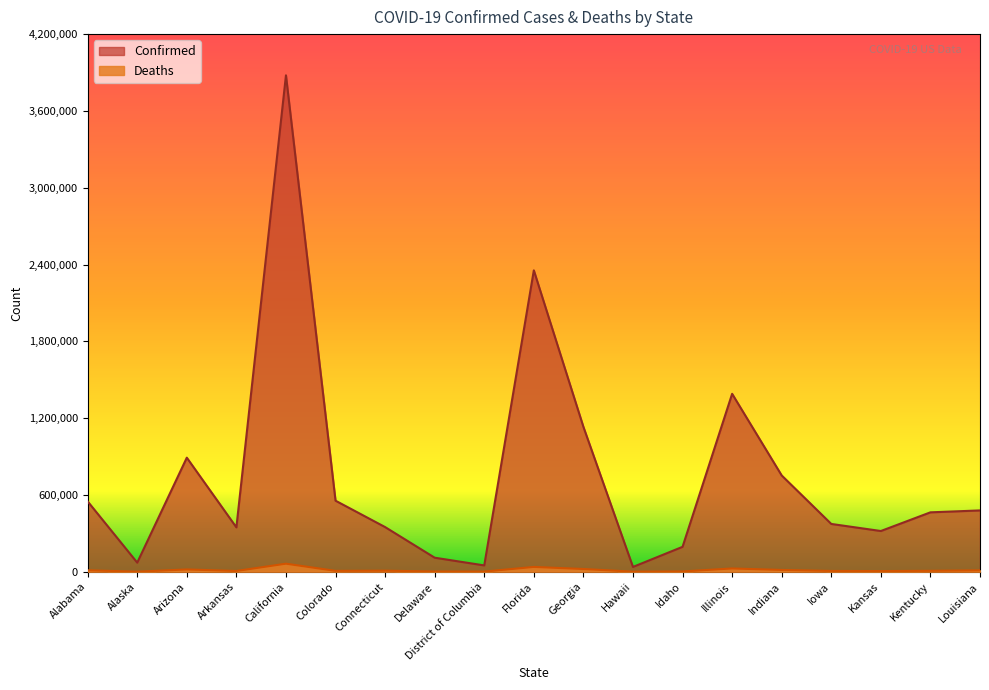

Which category has the highest value in the Deaths series?

California